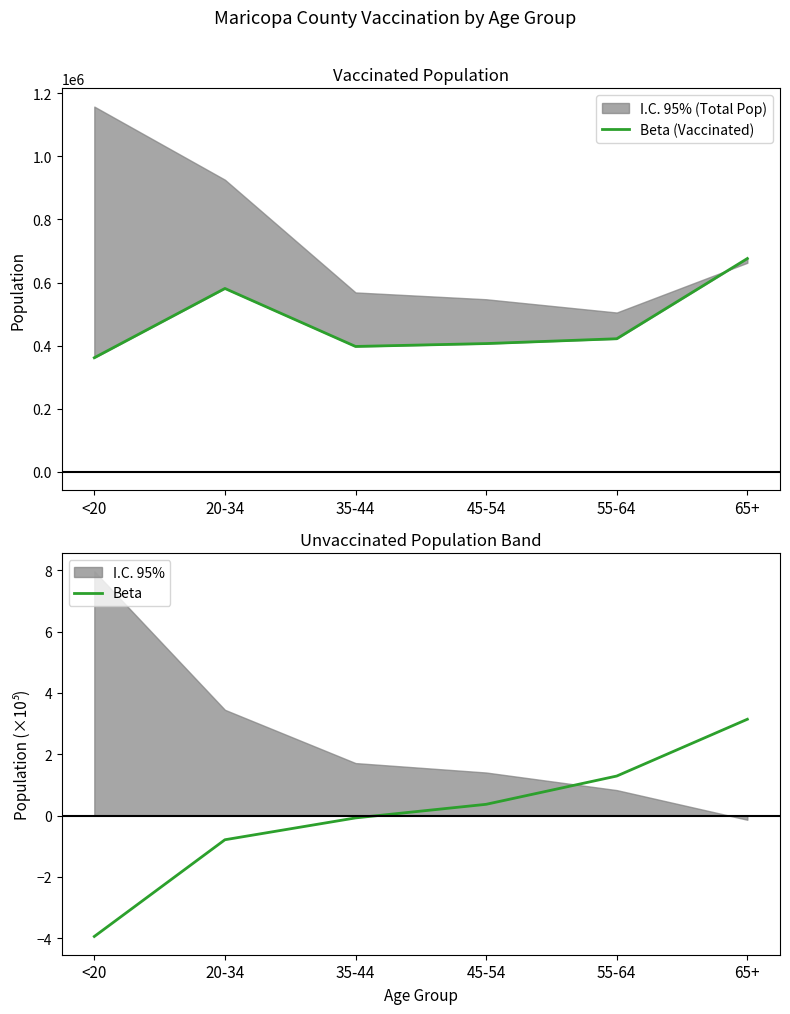

Reading right to left, list all the values displayed in this chart.

Vaccinated: 676262.0	421797.0	406511.0	397365.0	581246.0	361578.0
Beta: 3.1	1.3	0.4	-0.1	-0.8	-3.9